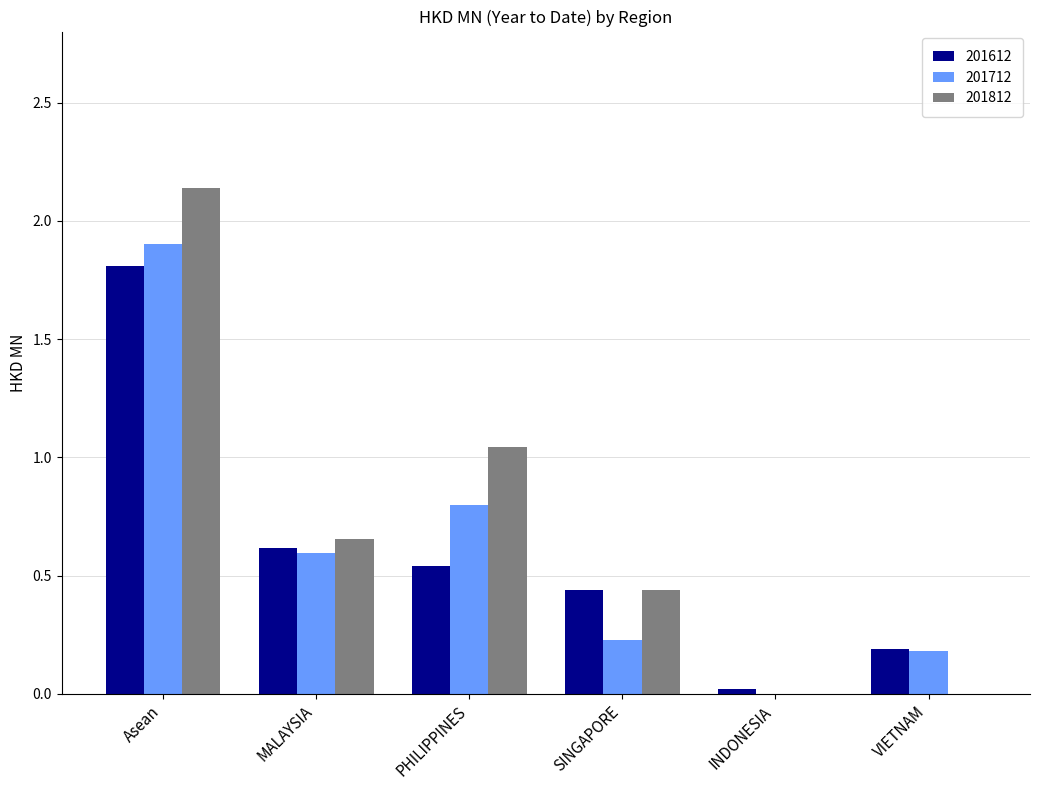

Which category has the highest value across all series?

Asean